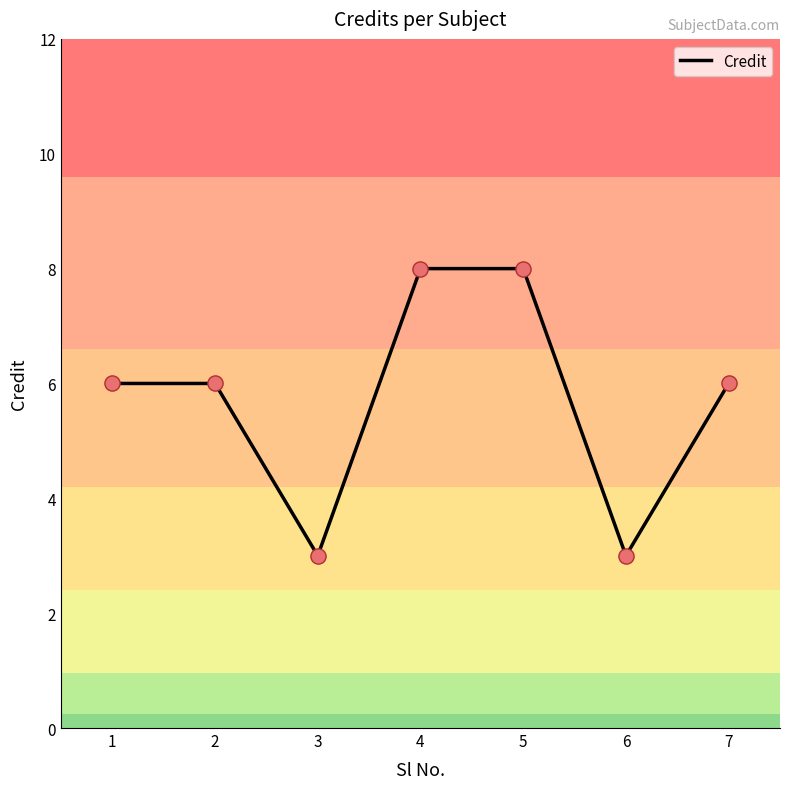

Which has a higher value, 5 or 2?

5